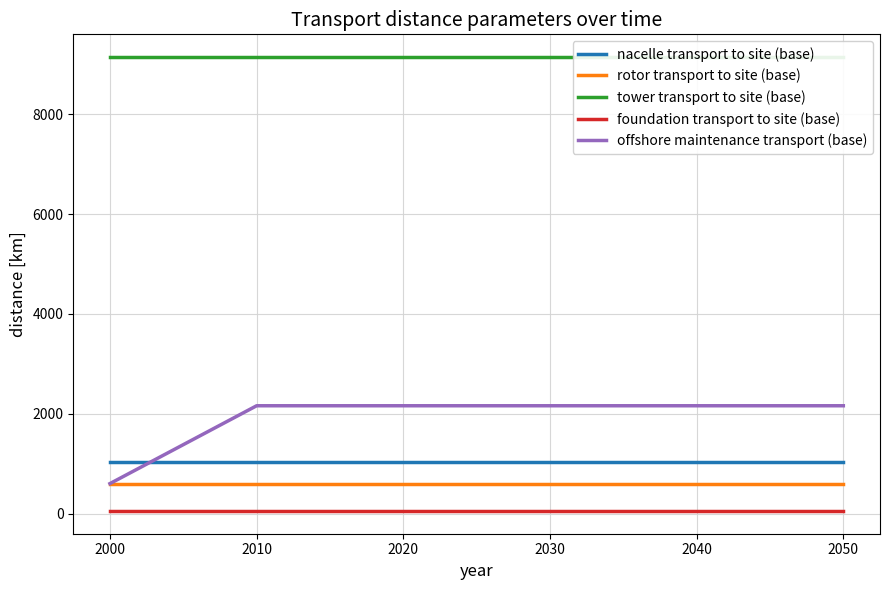

True or false: rotor transport to site (base) and tower transport to site (base) intersect in this chart.

False